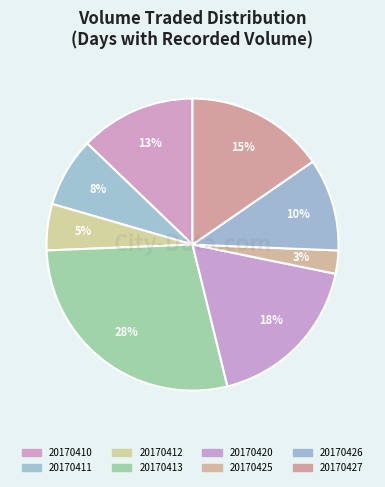

To the nearest percent, what is the difference between the 20170411 and 20170410 slice percentages?

5%